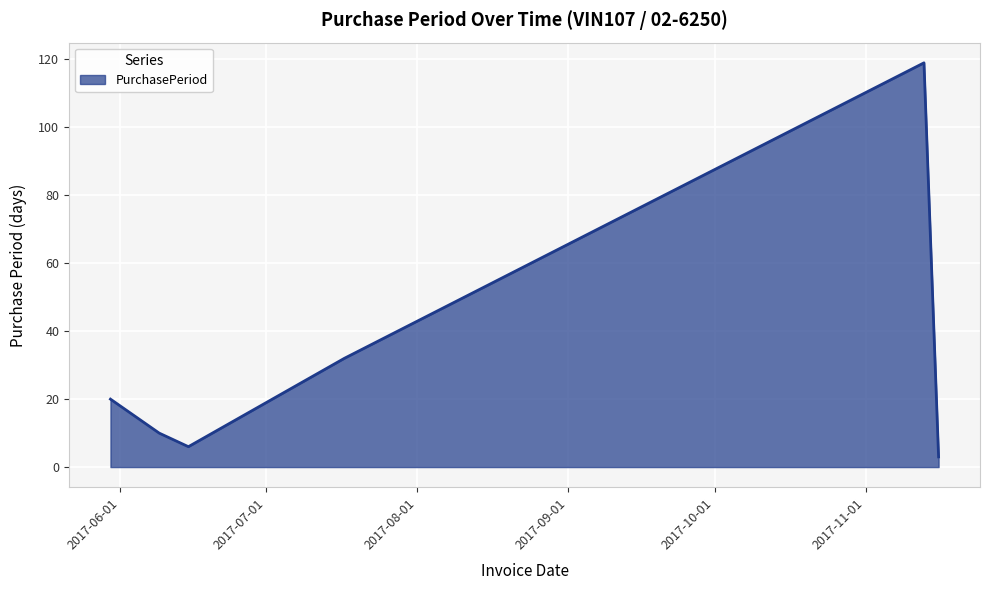

What is the minimum value shown in the chart?

3